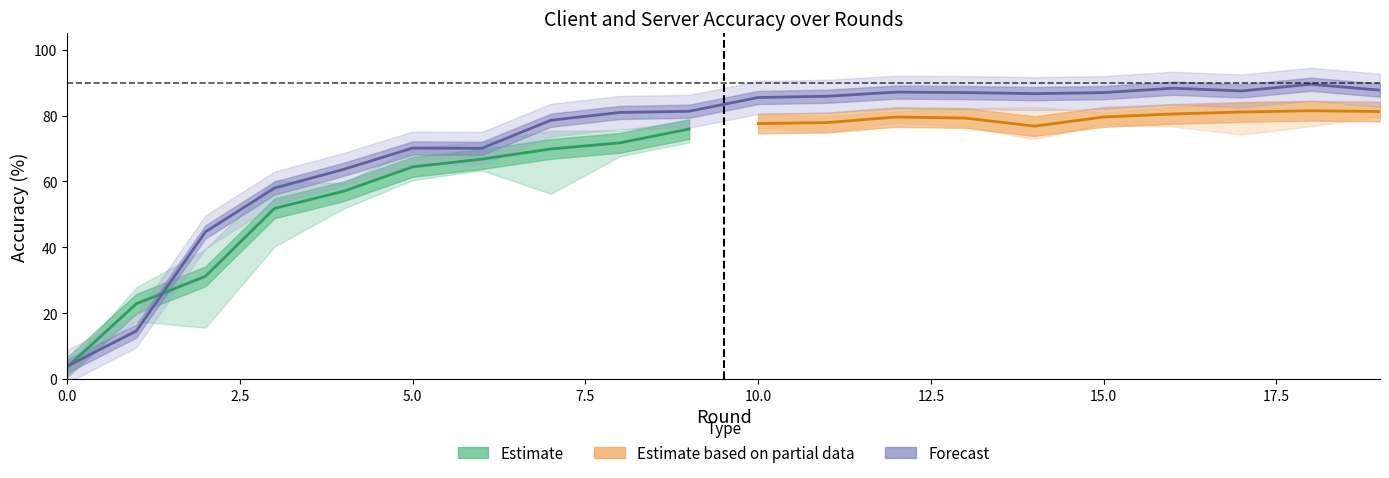

How many data points in client_accuracy_2 are less than 76?

10